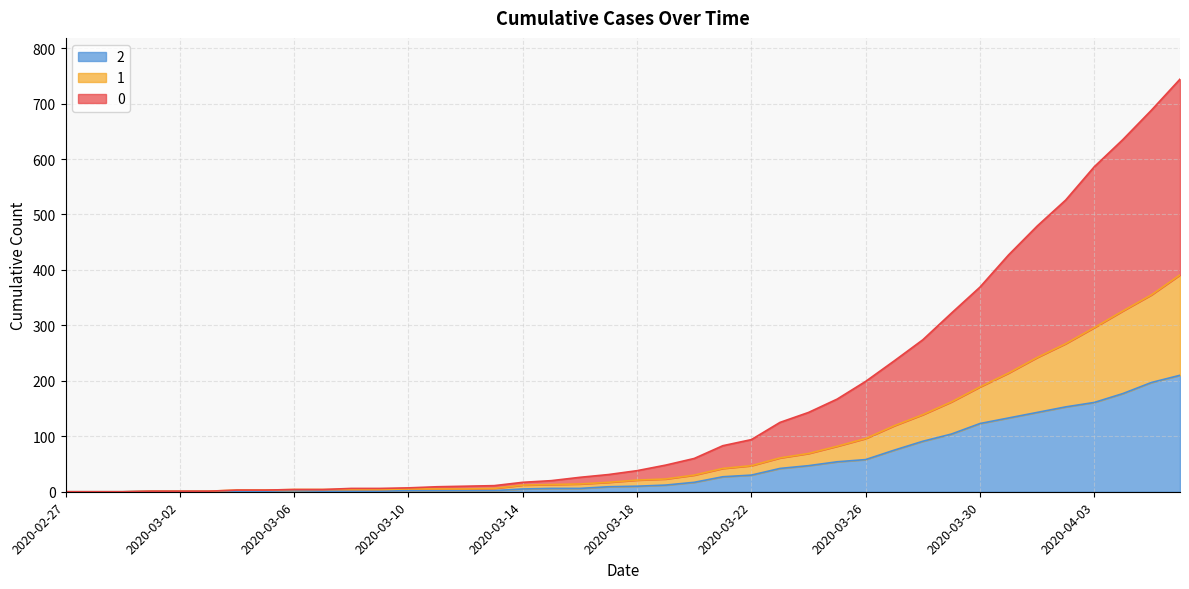

Is it true that 0 equals 6 at 2020-03-08?

True